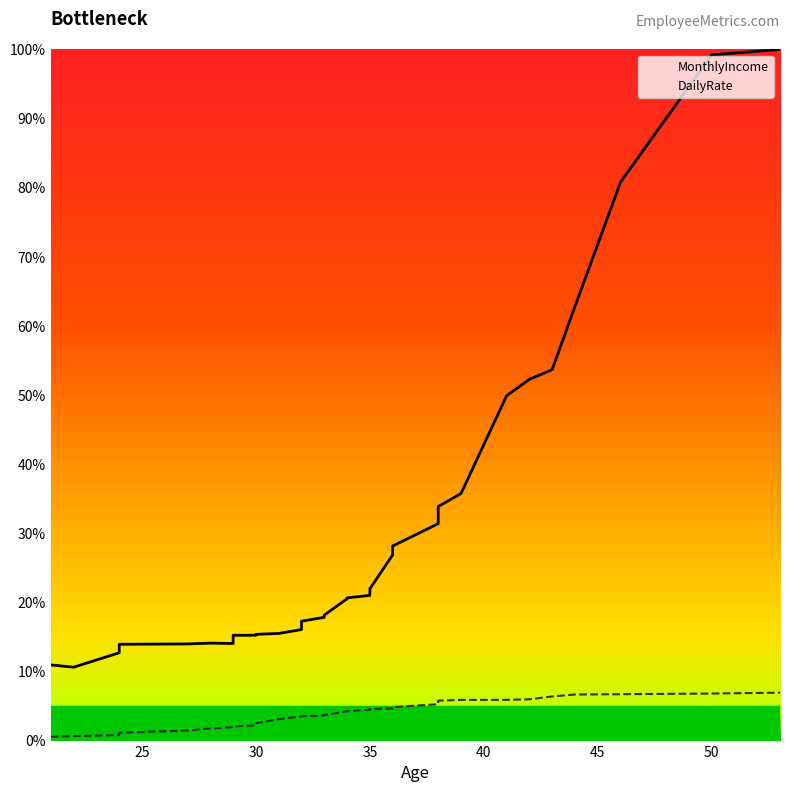

Count the number of categories in the chart.

33